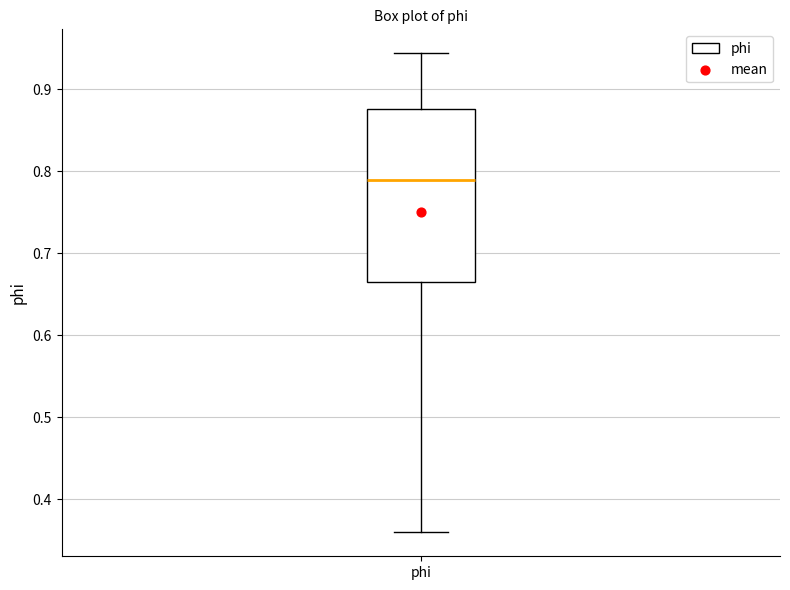

Transcribe this box plot: give where the median line is, the range the box spans, and where the two whiskers end, as read against the y-axis. The values are not printed on the chart, so give them approximately, as read against the axis.

median 0.79, box 0.67 to 0.88, whiskers 0.36 to 0.94